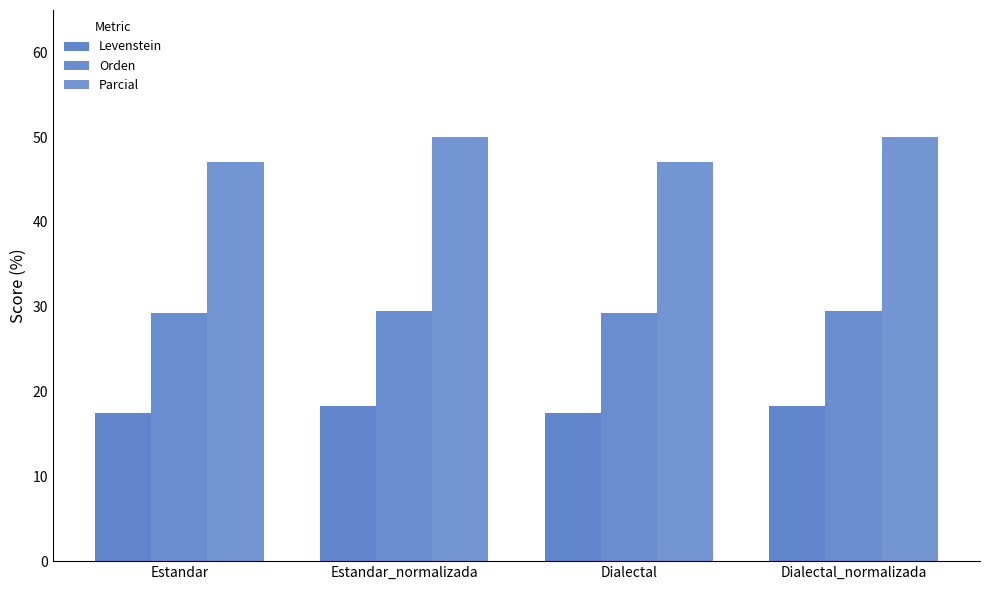

How many distinct data groups are displayed?

3